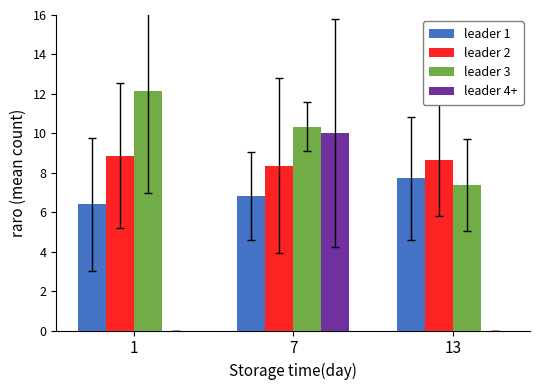

What is the highest value of the leader 2 series?

8.9